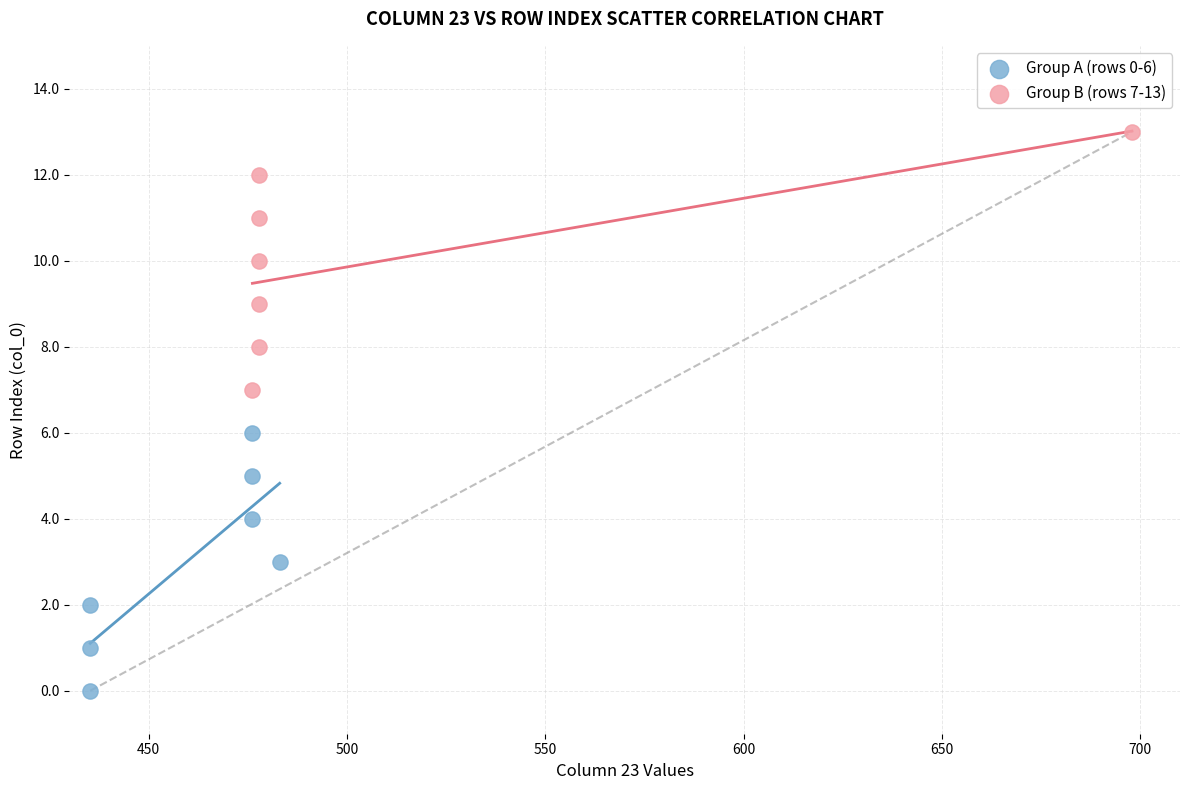

Which series contains the lowest Y value?

Group A (rows 0-6)